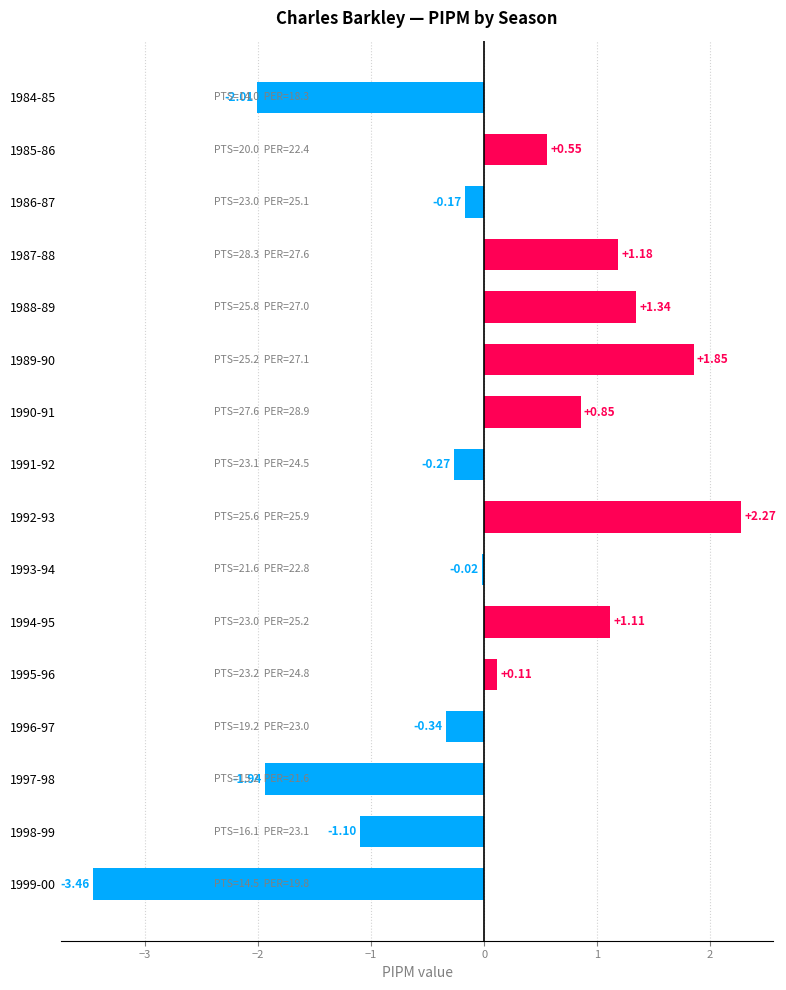

What is the change in value from 1988-89 to 1992-93?

+0.9